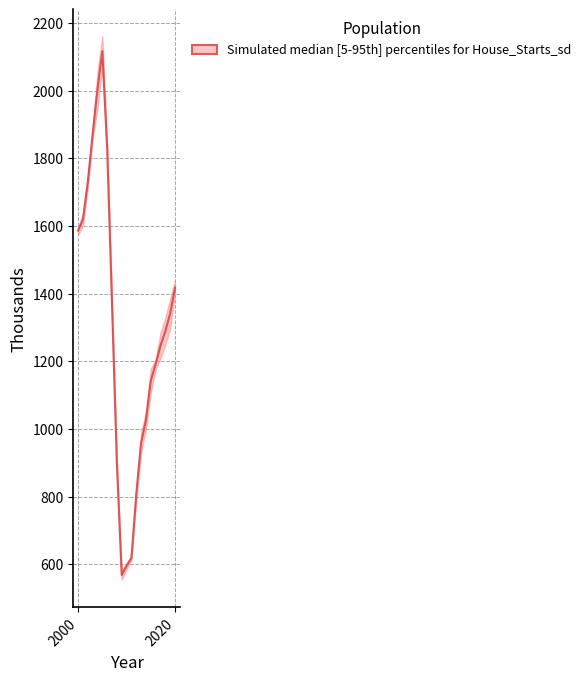

Reading left to right, list all the values displayed in this chart.

2000=1585.8	2001=1619.2	2002=1729.6	2003=1871.1	2004=2003.5	2005=2116.5	2006=1827.8	2007=1366.7	2008=897.9	2009=568.0	2010=594.6	2011=618.0	2012=806.1	2013=958.1	2014=1026.1	2015=1142.0	2016=1191.0	2017=1246.0	2018=1288.5	2019=1340.7	2020=1417.0